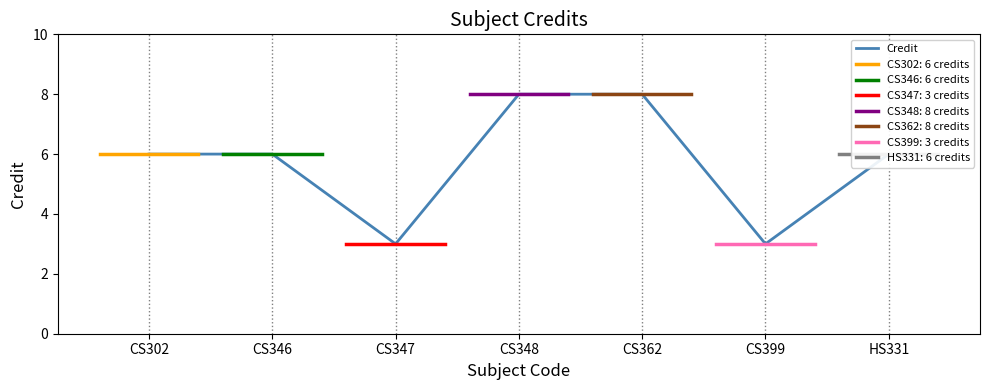

At which label does the data first exceed 6?

CS348